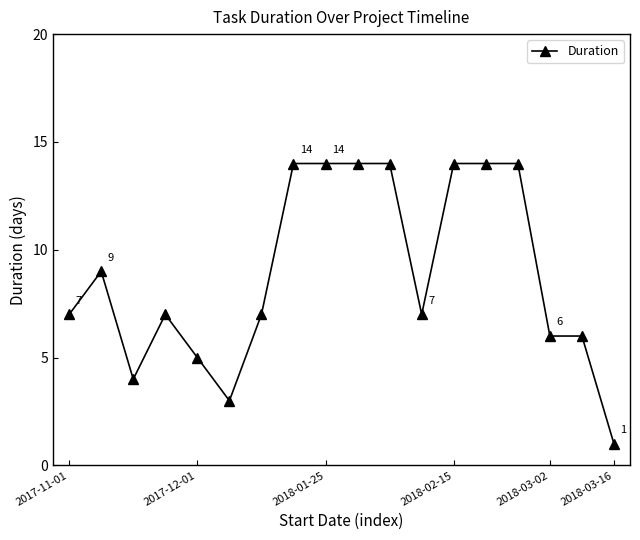

Does the chart display data point markers on the line(s)?

Yes